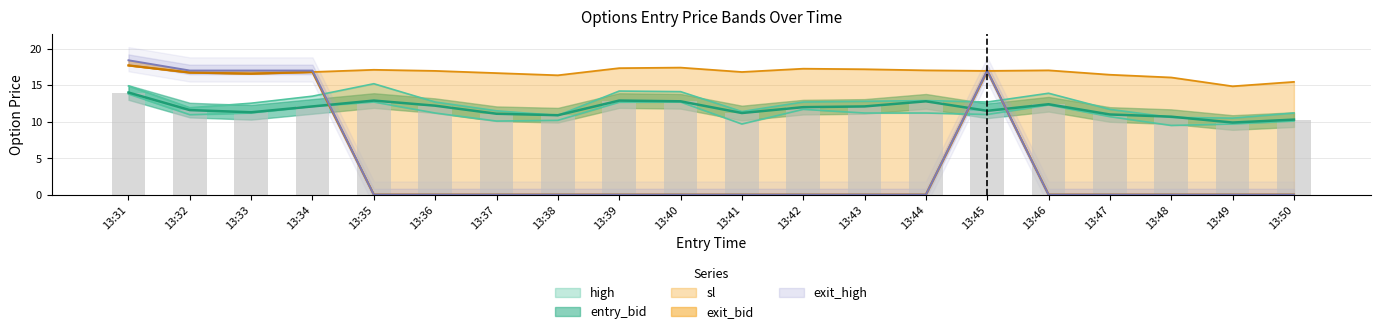

What is the smallest value displayed?

0.1